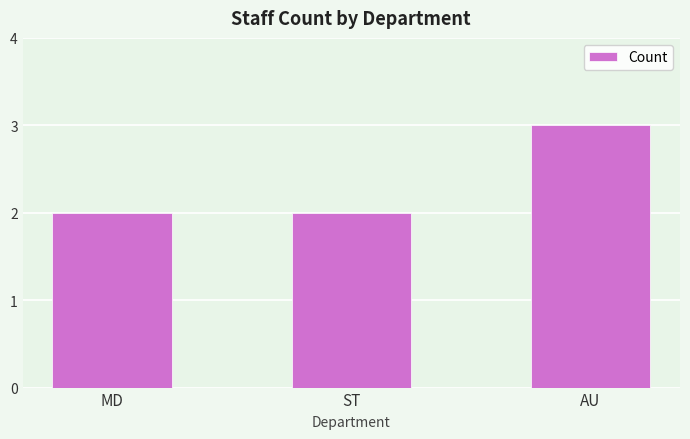

Which label corresponds to the largest value in the chart?

AU